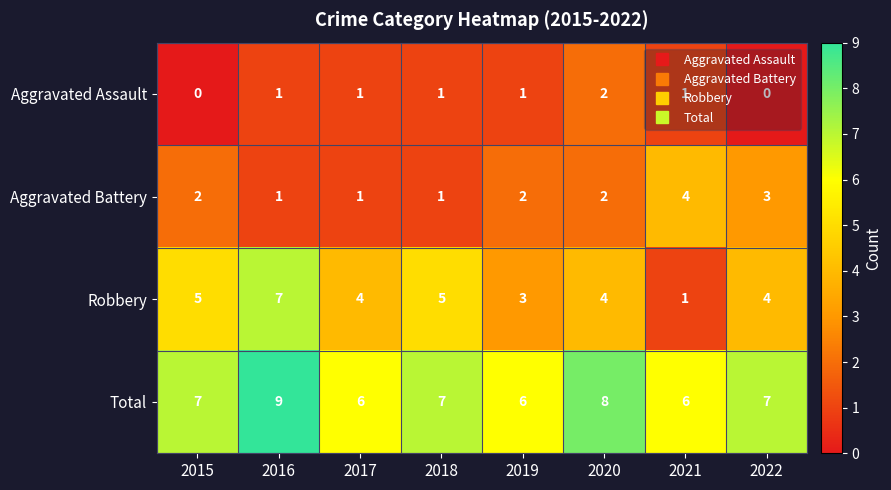

Is the value of Aggravated Assault at 2019 greater than the value of Total at 2020?

No